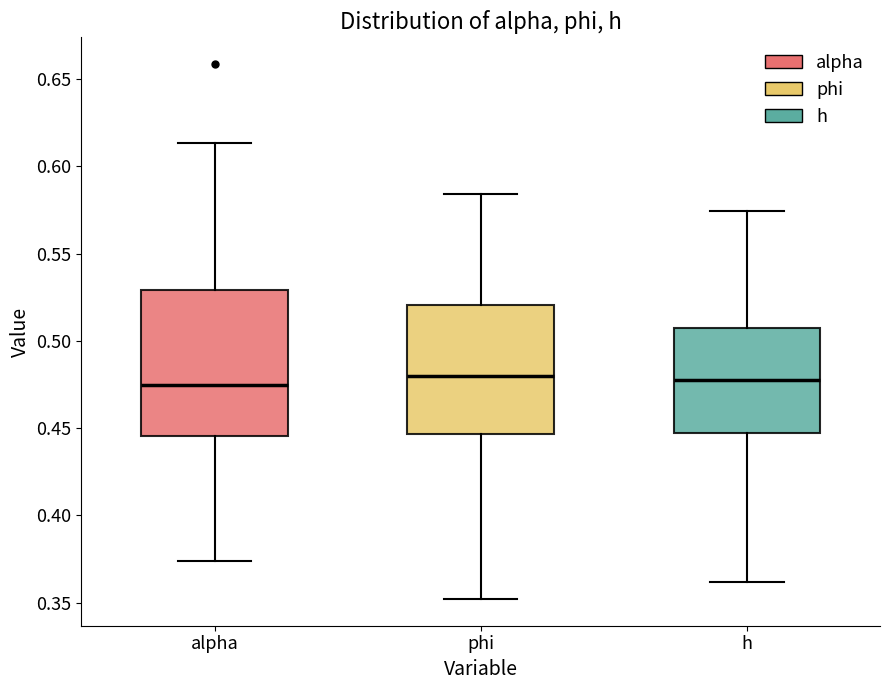

Where does the median line of the box for h sit on the y-axis? The values are not printed on the chart, so give them approximately, as read against the axis.

0.475